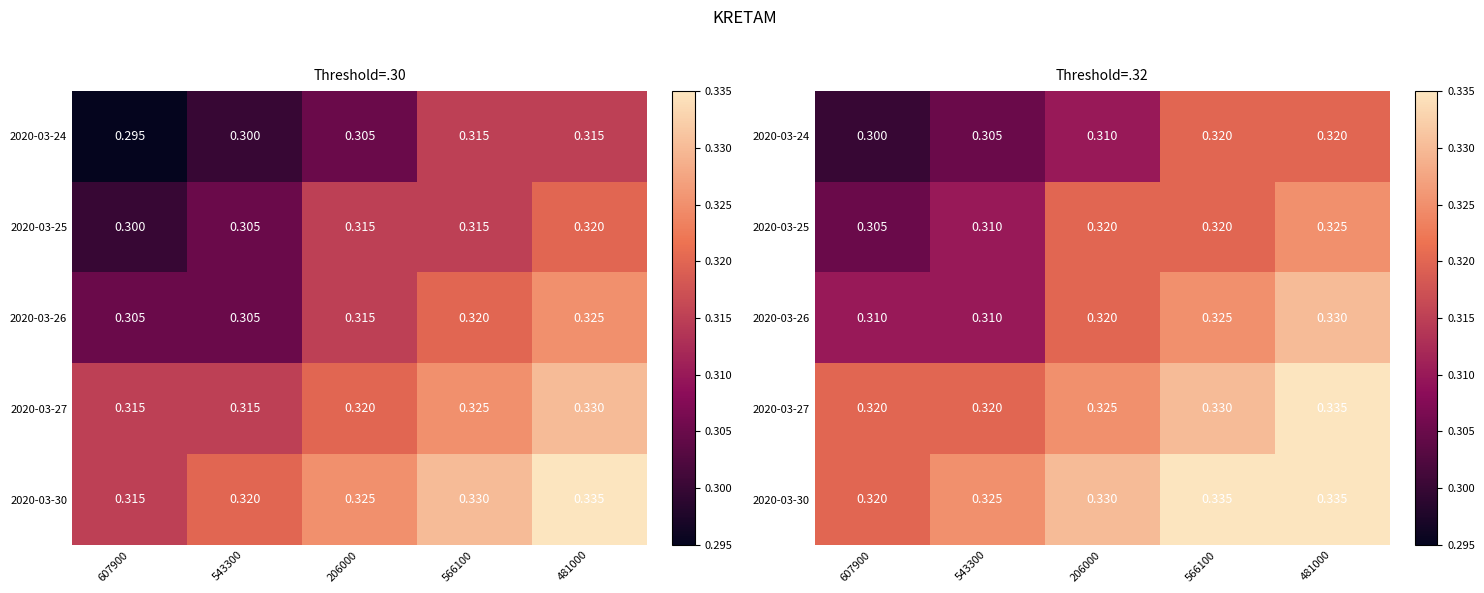

The value of 2020-03-24 at 543300 is 0.1. True or false?

False